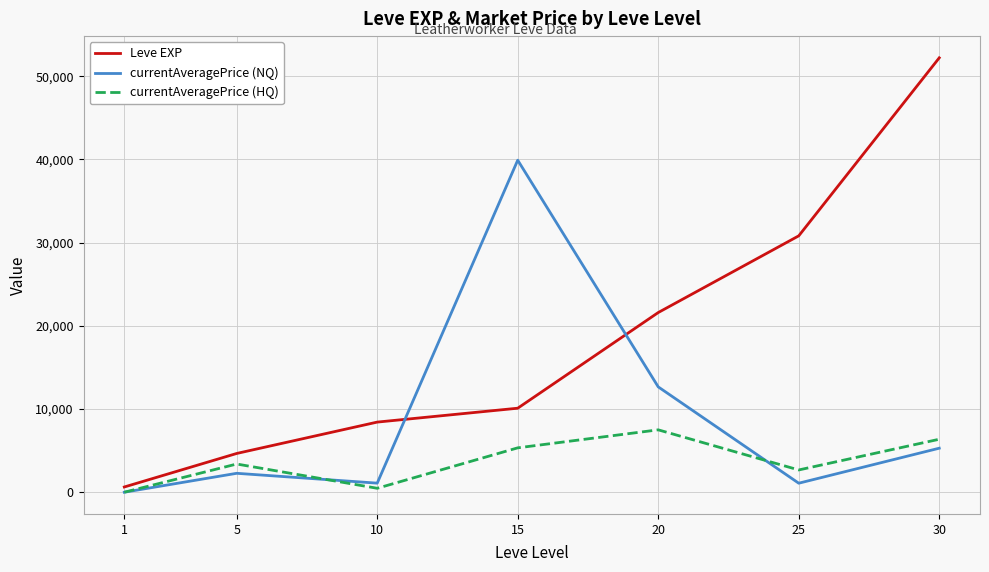

At which label is currentAveragePrice (NQ) closest to 19957?

20